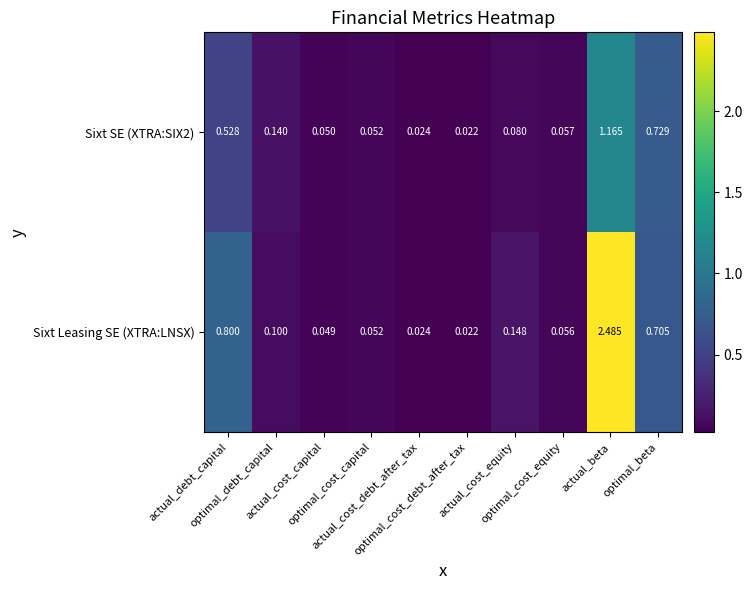

Which category has the highest value across all series?

actual_beta